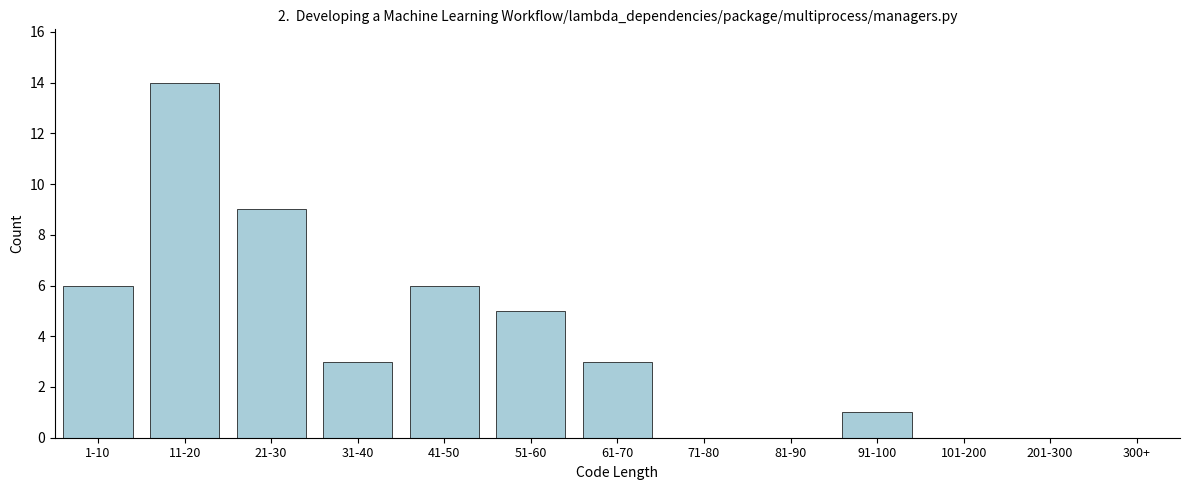

Reading left to right, transcribe all the data shown in this chart.

1-10=6	11-20=14	21-30=9	31-40=3	41-50=6	51-60=5	61-70=3	71-80=0	81-90=0	91-100=1	101-200=0	201-300=0	300+=0